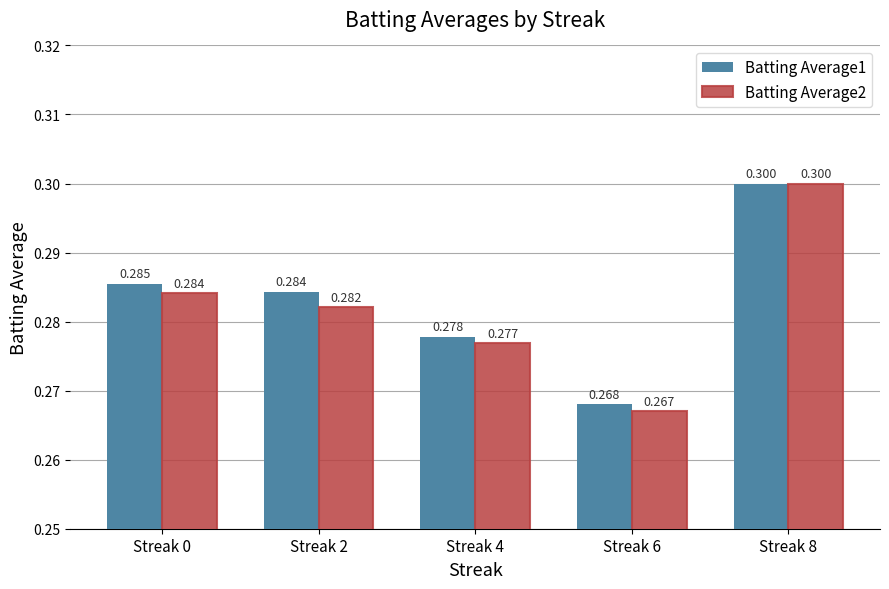

At how many categories does at least one series exceed 0?

5